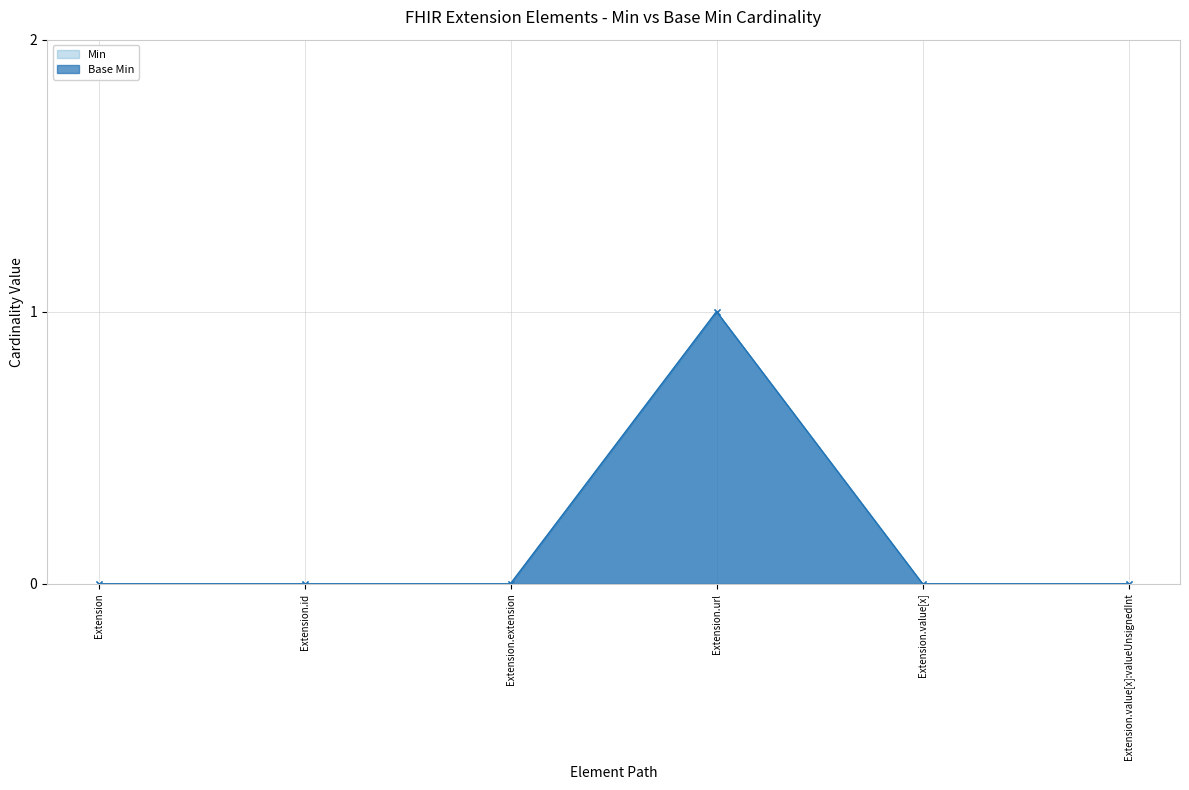

Between Extension.url and Extension.extension, which is larger?

Extension.url